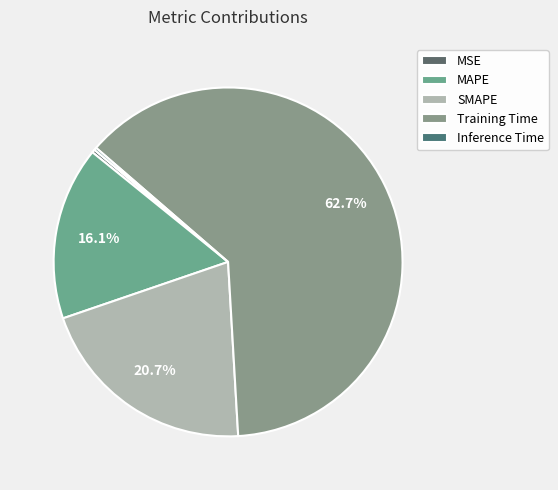

To the nearest percent, what is the combined percentage of MSE and Training Time?

63%